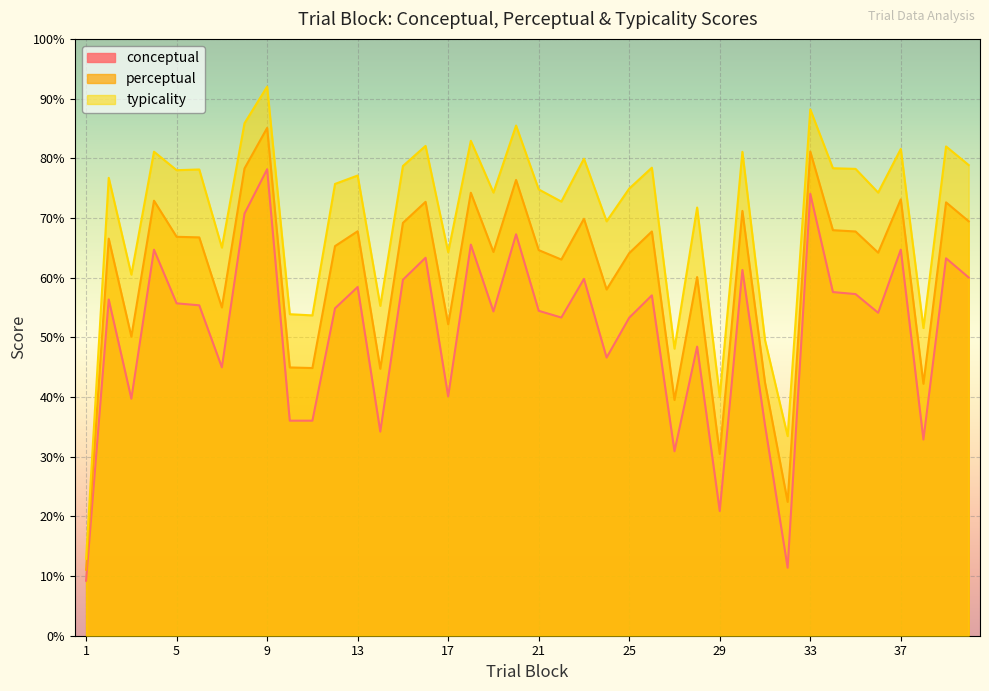

What is the value of the perceptual point at the 26th from the left?

67.7